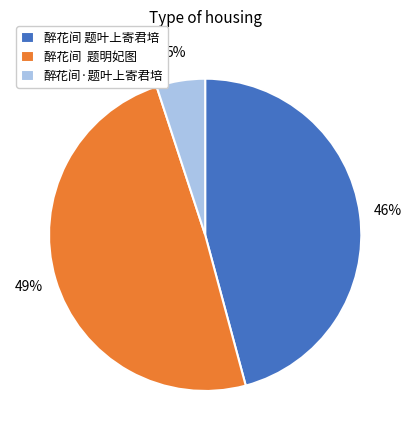

Rank the categories by value from lowest to highest.

醉花间·题叶上寄君培, 醉花间 题叶上寄君培, 醉花间 题明妃图